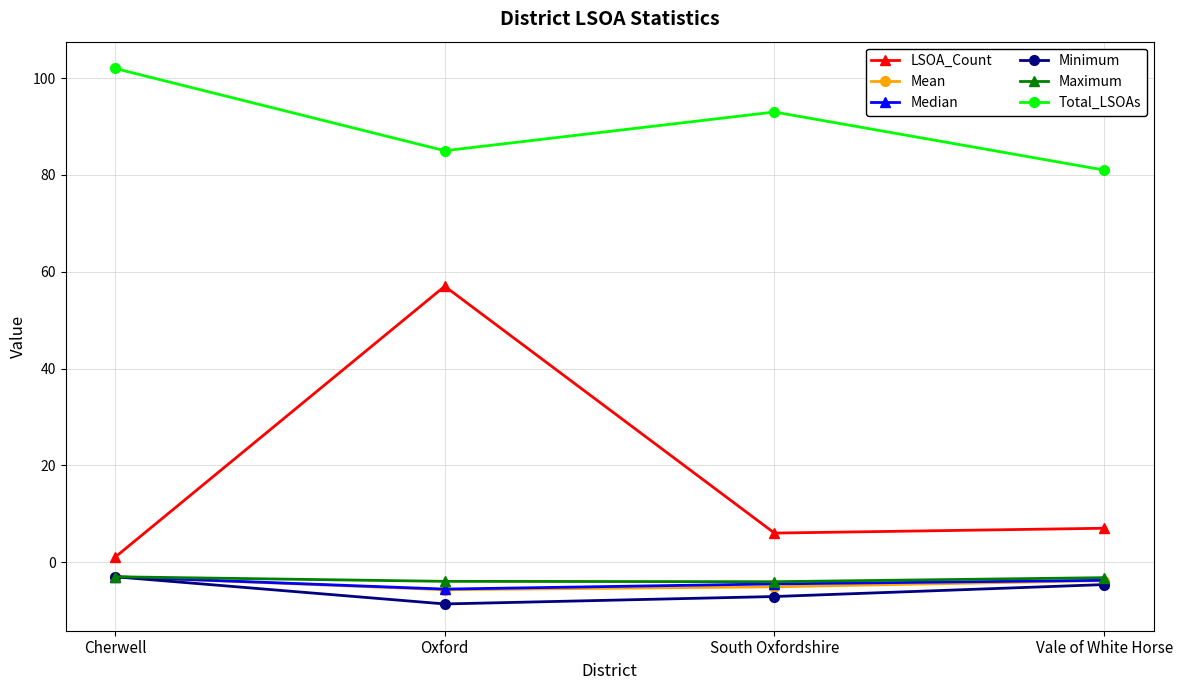

Does the chart display data point markers on the line(s)?

Yes